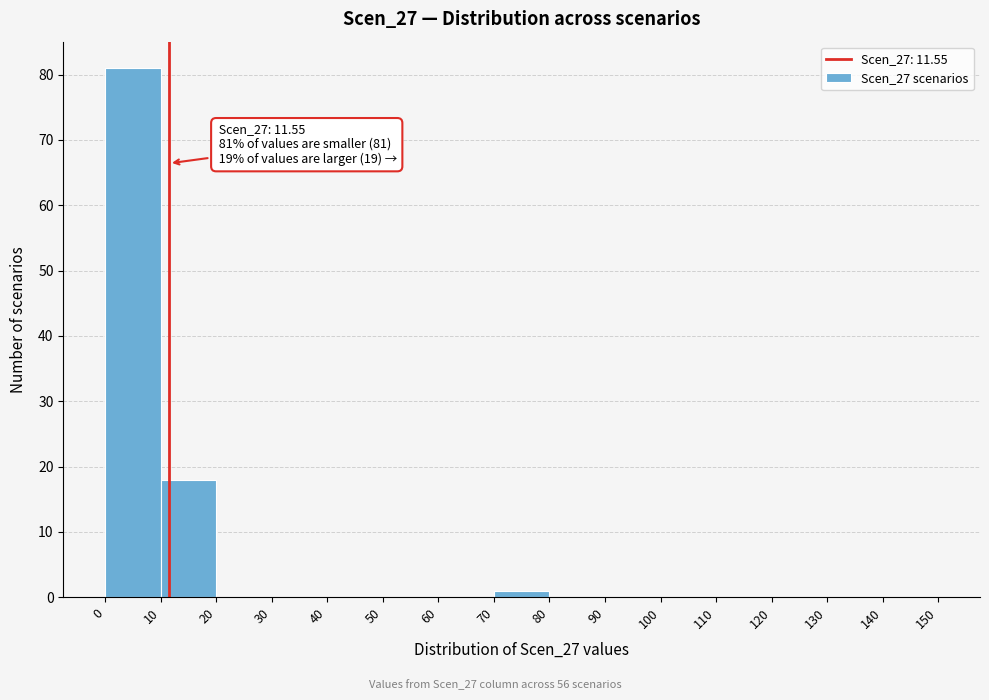

Over which range of the x-axis is the bar tallest?

0 to 10